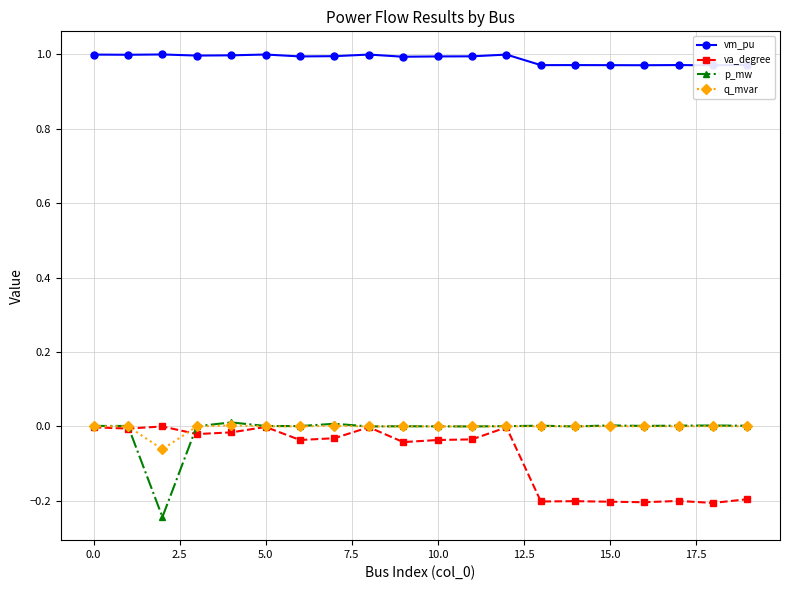

How many times do va_degree and p_mw cross each other?

2